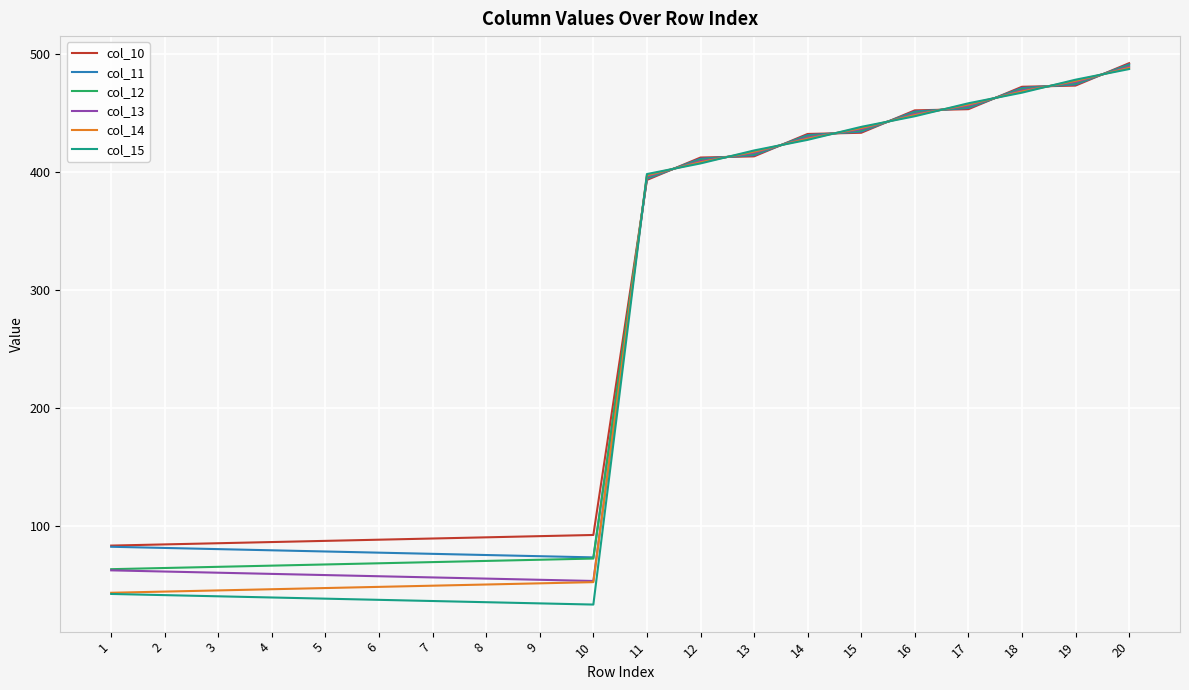

List the series in order of their overall mean, highest first.

col_10, col_11, col_12, col_13, col_14, col_15